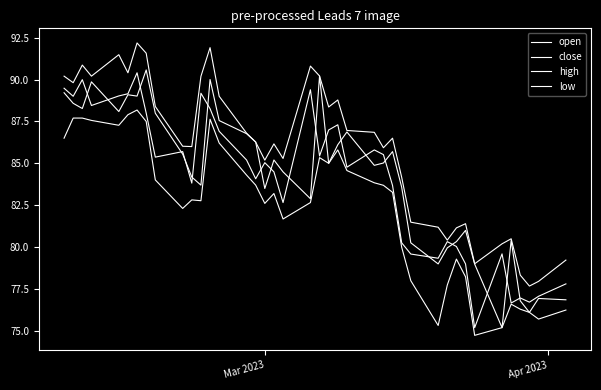

Does the chart display data point markers on the line(s)?

No